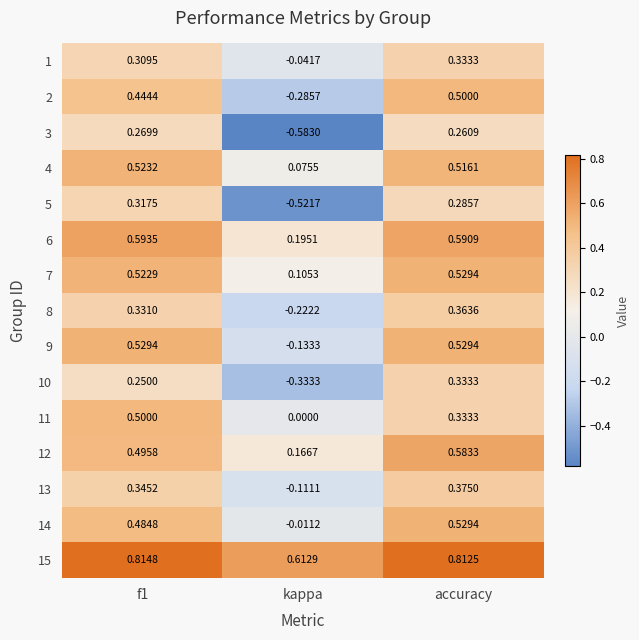

At which label is 3 closest to 0?

accuracy